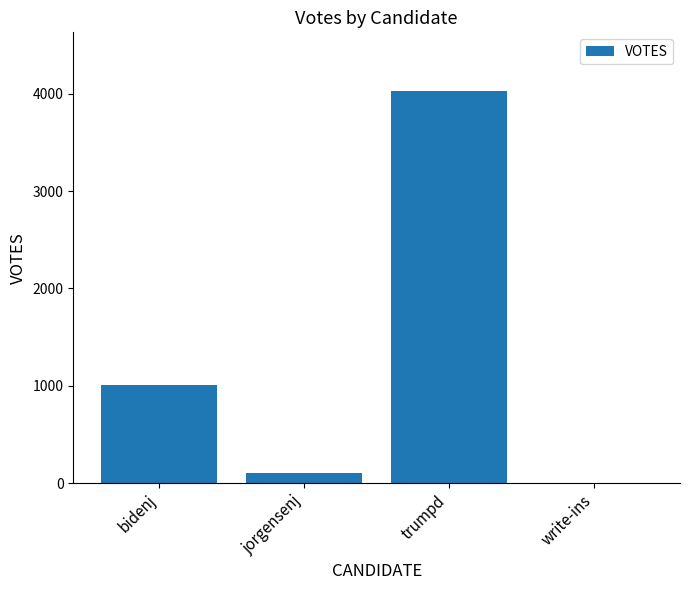

Reading left to right, extract all data points from this chart.

1011	104	4029	0